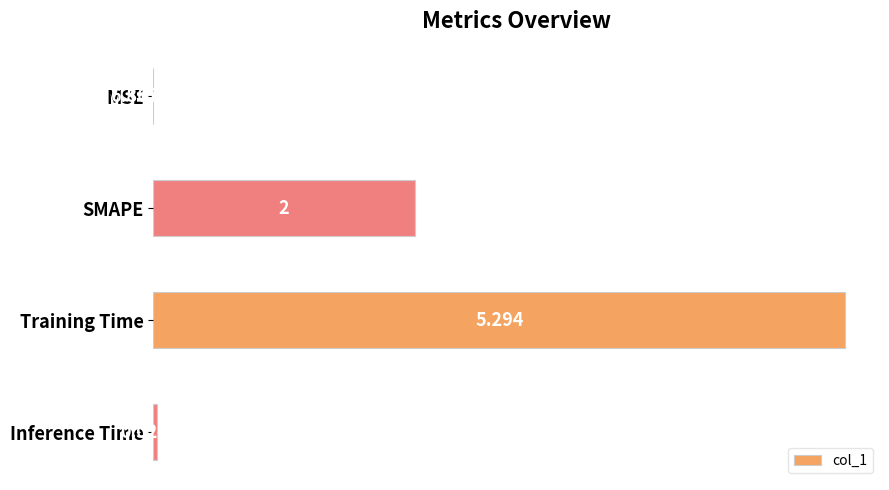

How many series are shown in this chart?

1